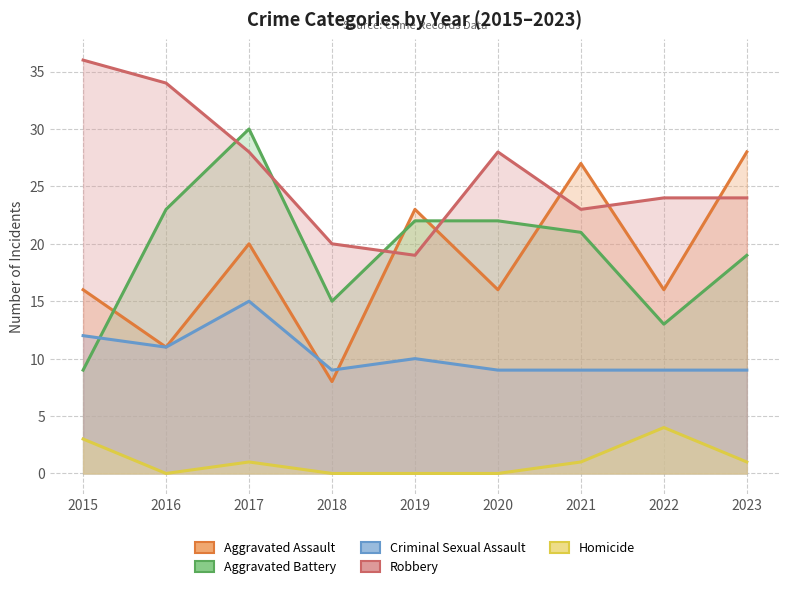

How many Homicide values are between 0 and 1?

7